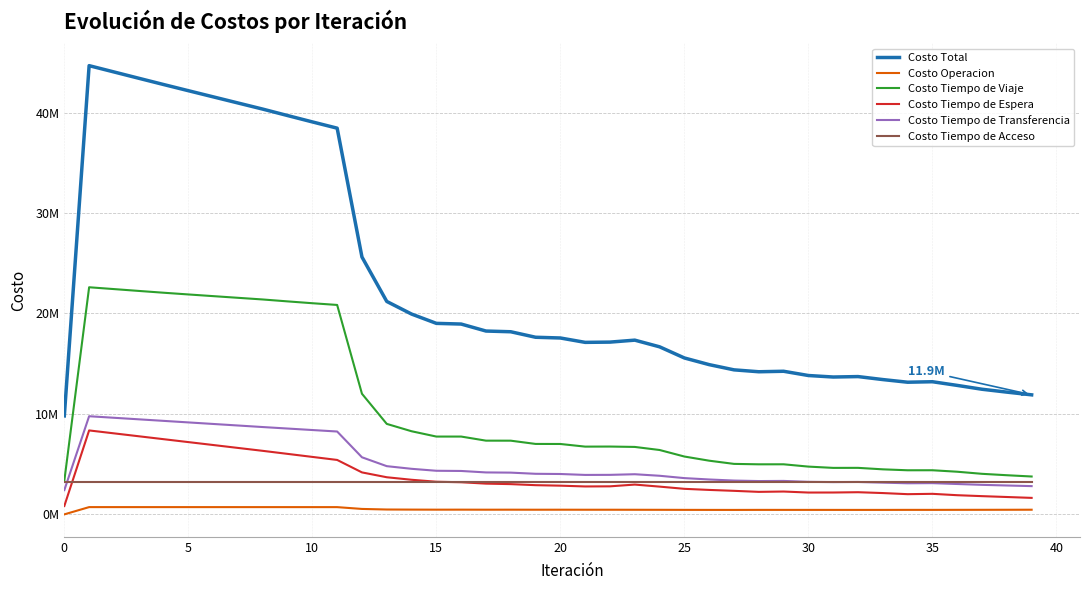

What is the average value of the Costo Total series?

22880340.0